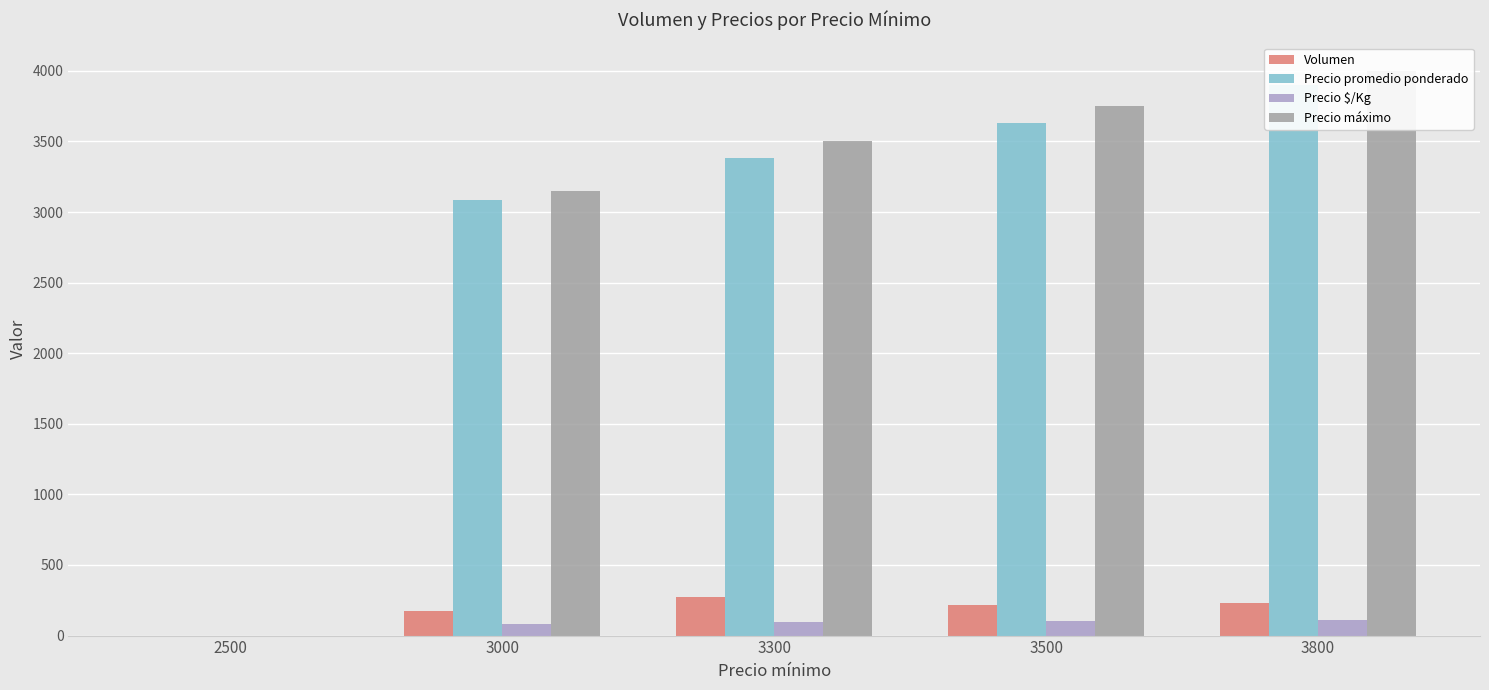

Which label corresponds to the largest value in the chart?

3800